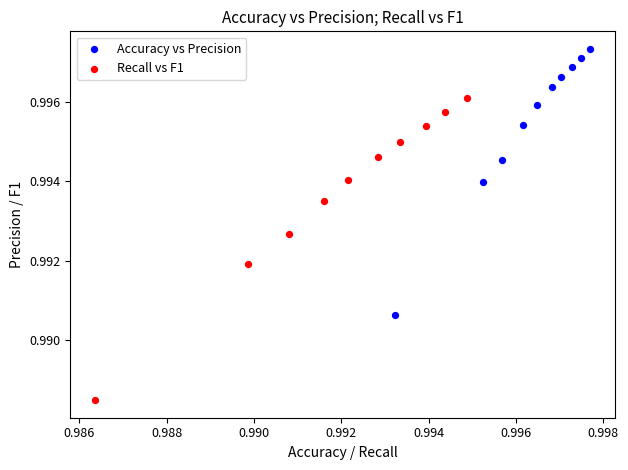

Which series contains the lowest Y value?

Recall vs F1